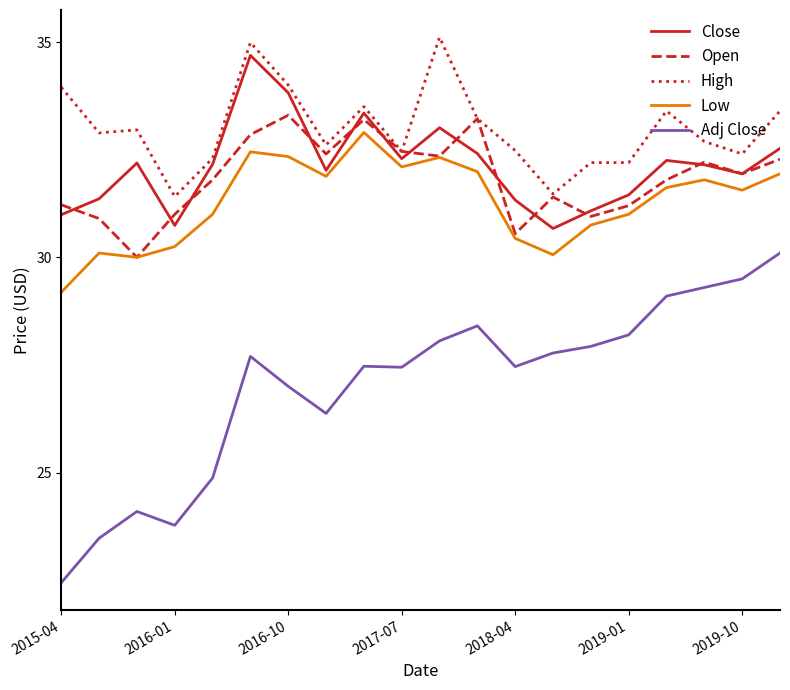

What is the difference between the maximum and minimum values in the High series?

3.7